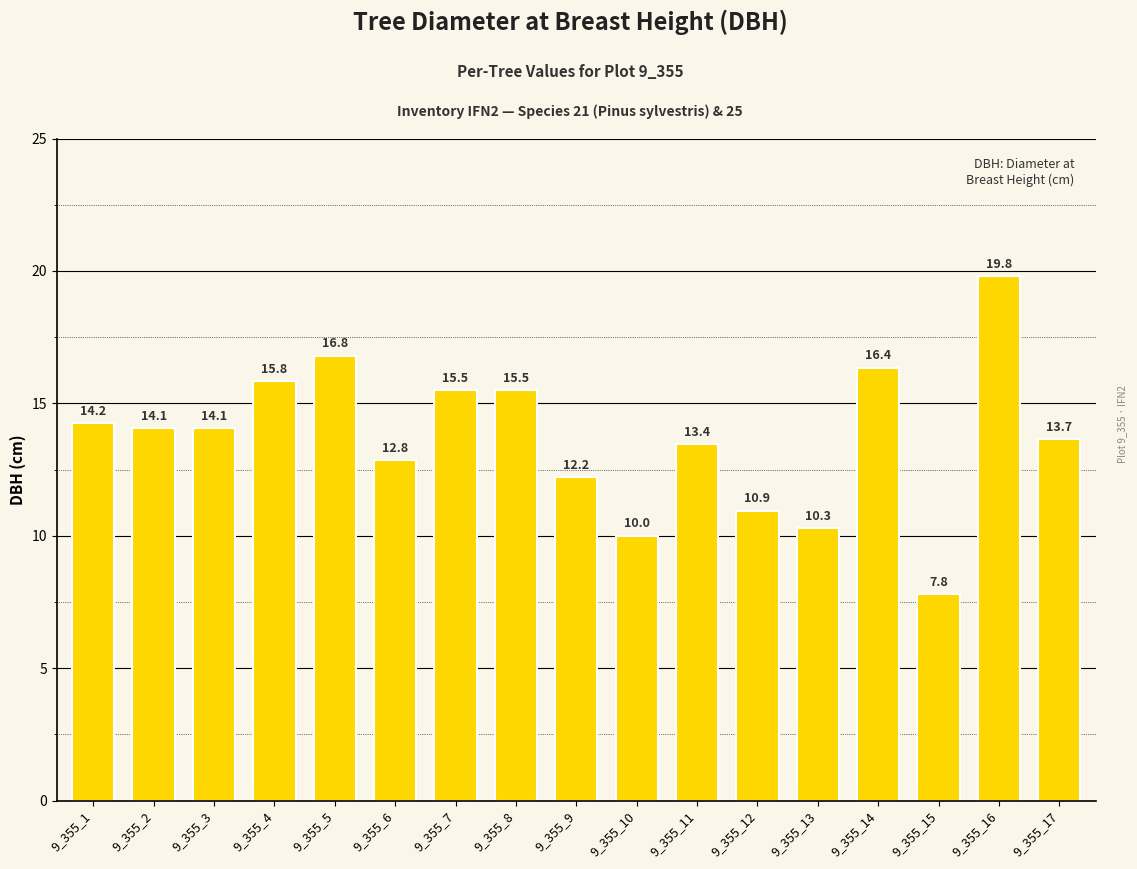

What is the difference between the maximum and minimum values?

12.0